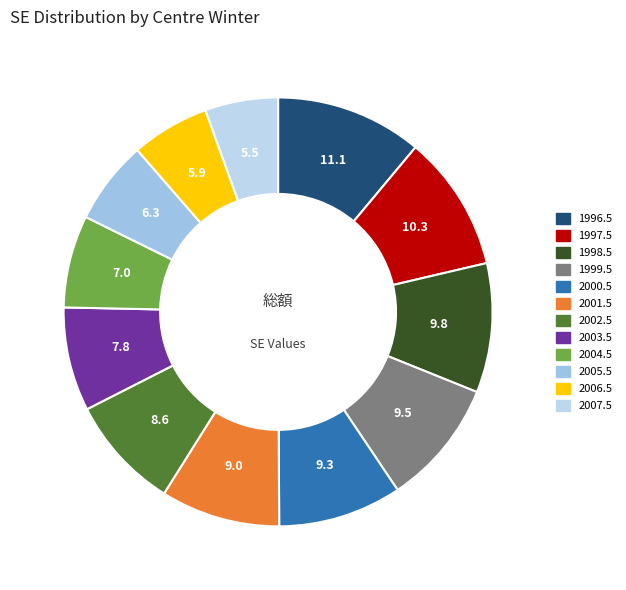

How many segments does this pie chart have?

12